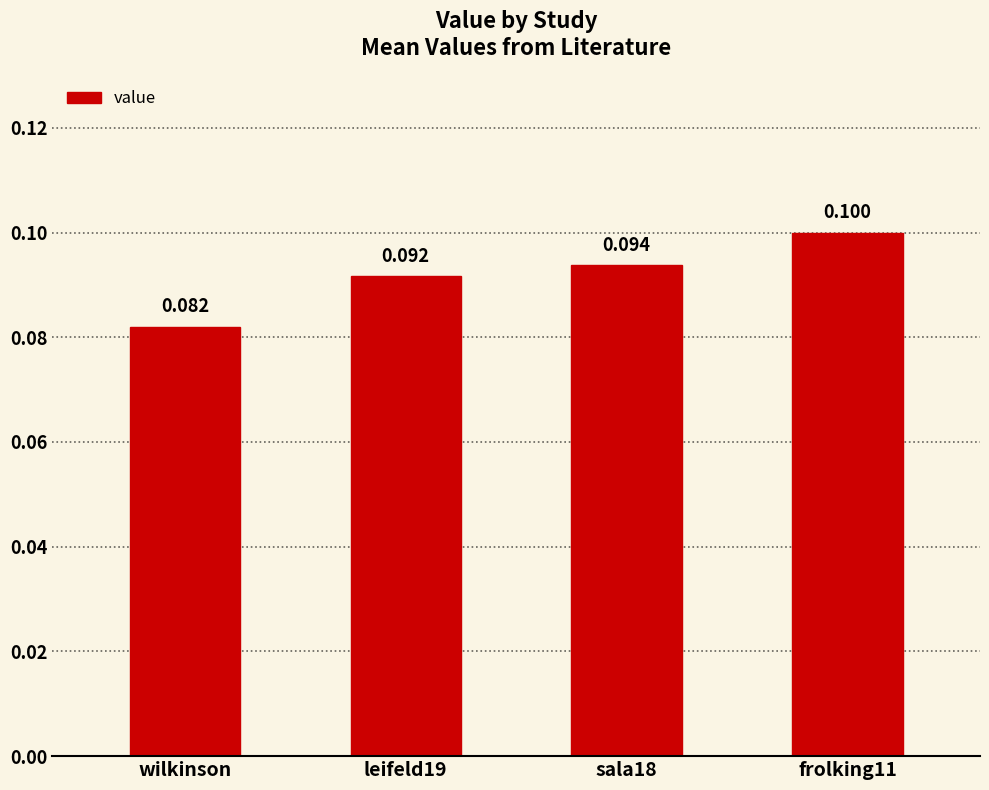

Where is the data nearest to the value 0?

wilkinson